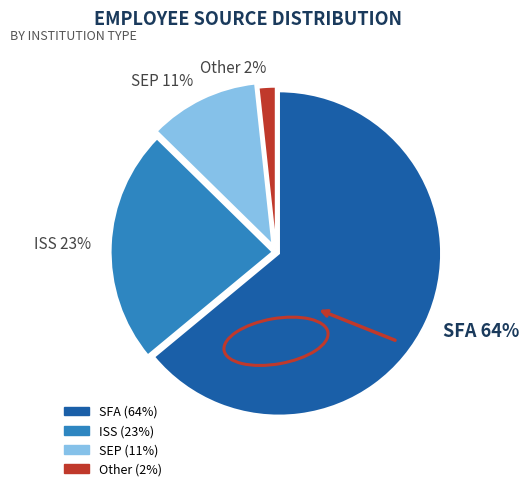

Approximately how many times larger is the value at SEP compared to ISS?

0.5